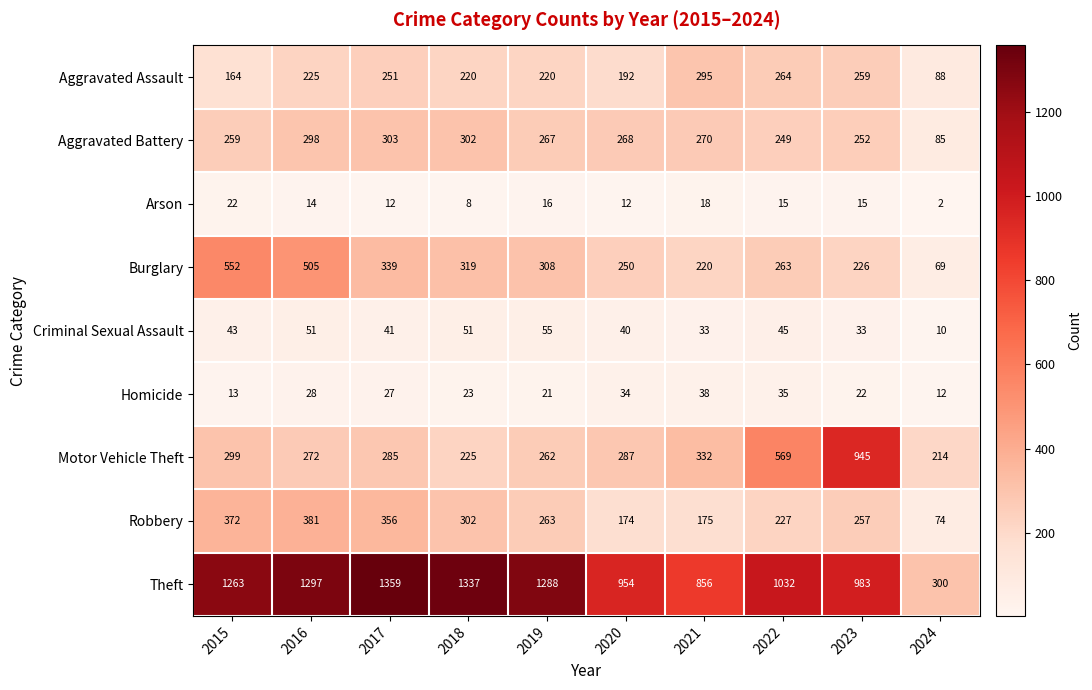

Rank the series at 2023 from lowest to highest value.

Arson, Homicide, Criminal Sexual Assault, Burglary, Aggravated Battery, Robbery, Aggravated Assault, Motor Vehicle Theft, Theft